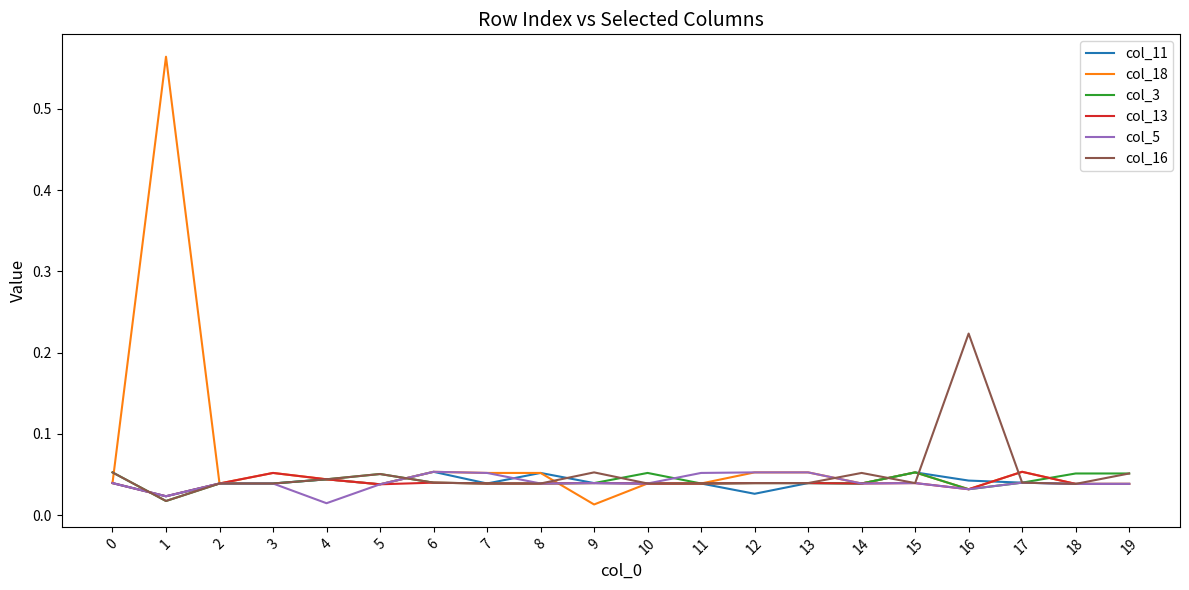

What is the sum of all col_18 values?

1.4